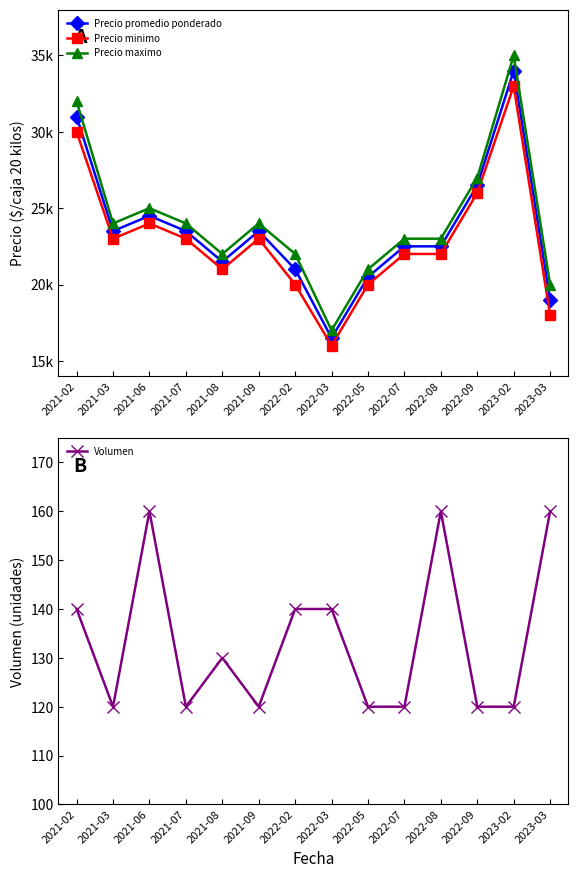

True or false: Precio maximo and Precio minimo intersect in this chart.

False